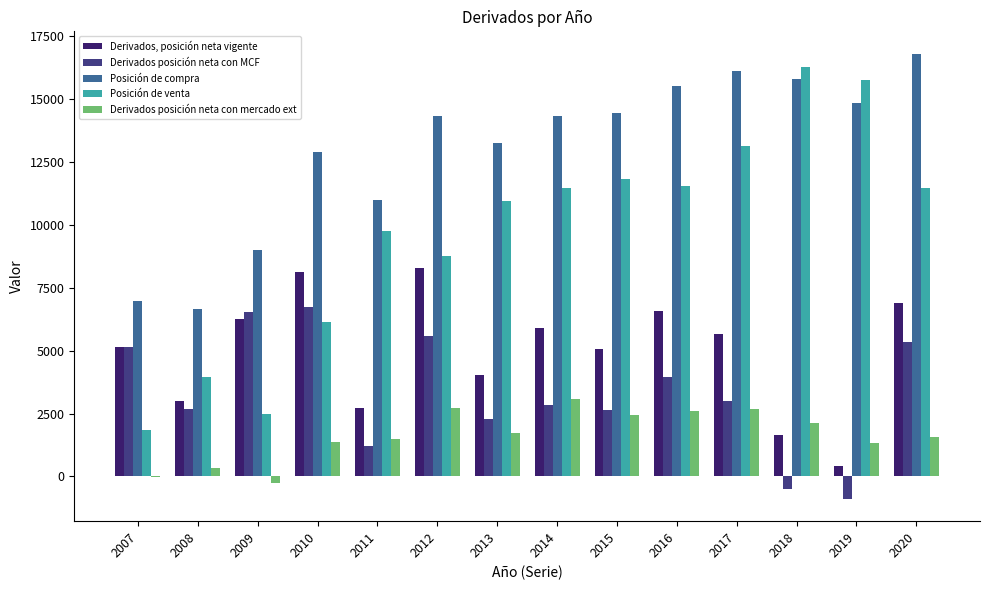

Which series has the largest total across all categories?

Posición de compra